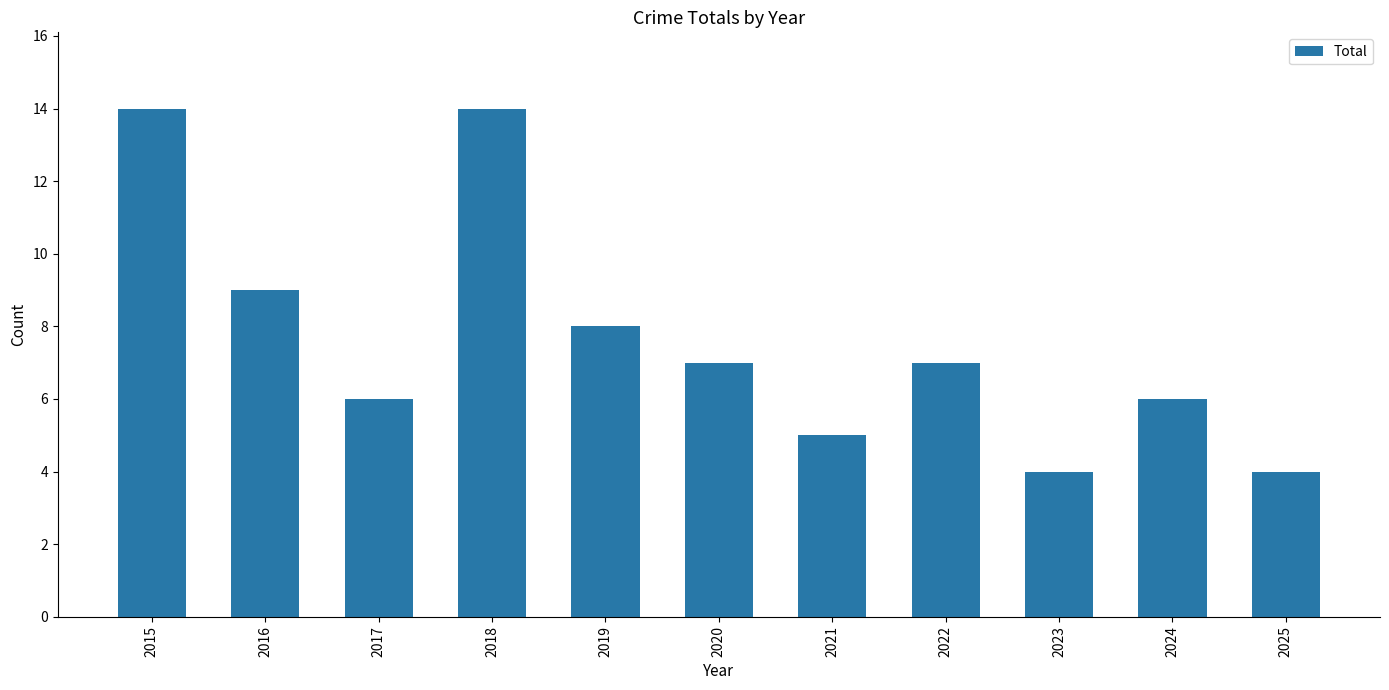

What is the average value?

8